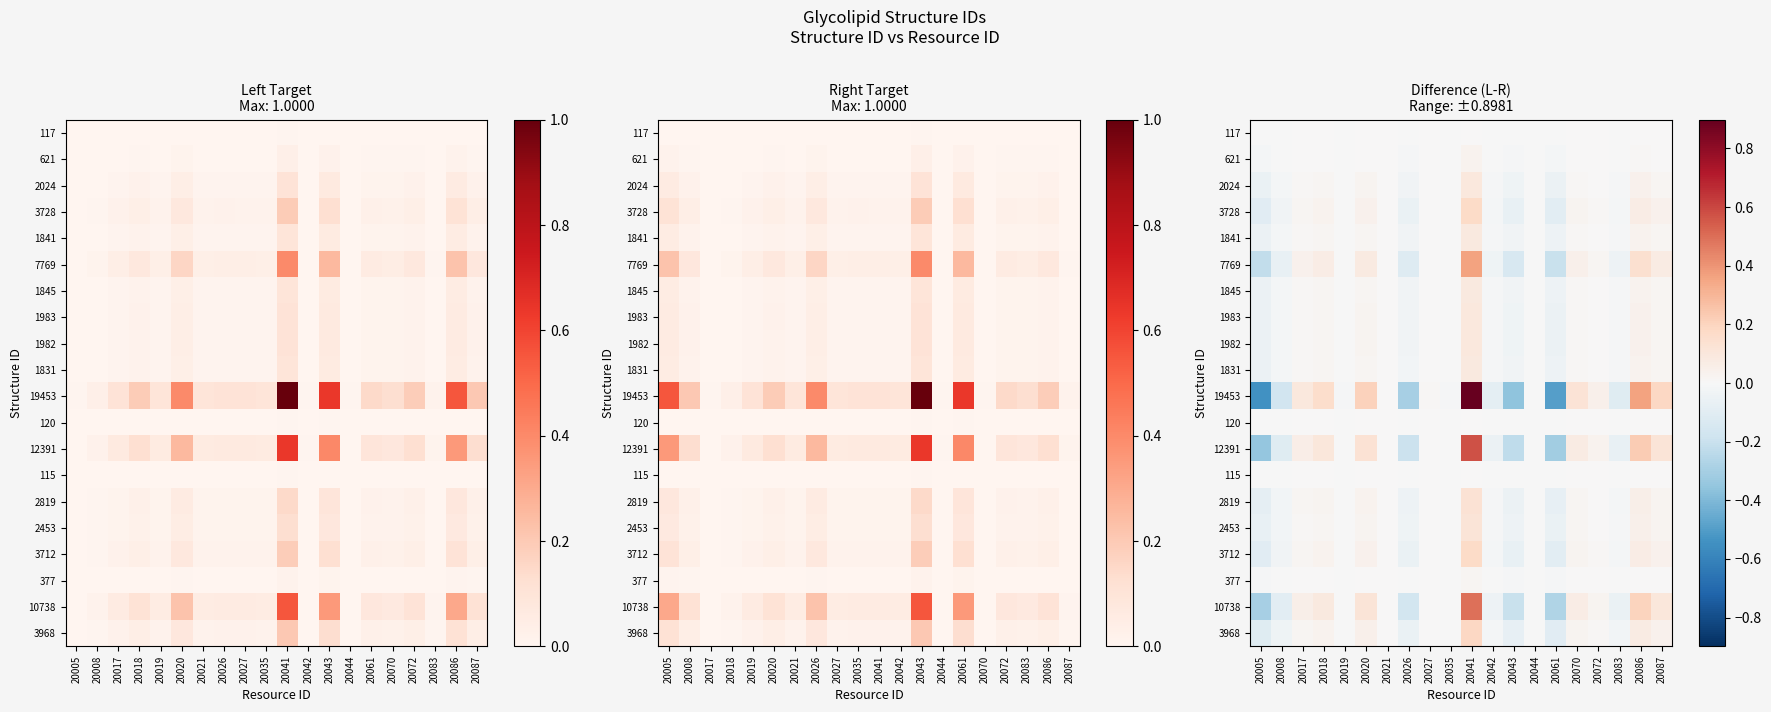

At which category is the sum across all series the highest?

20041